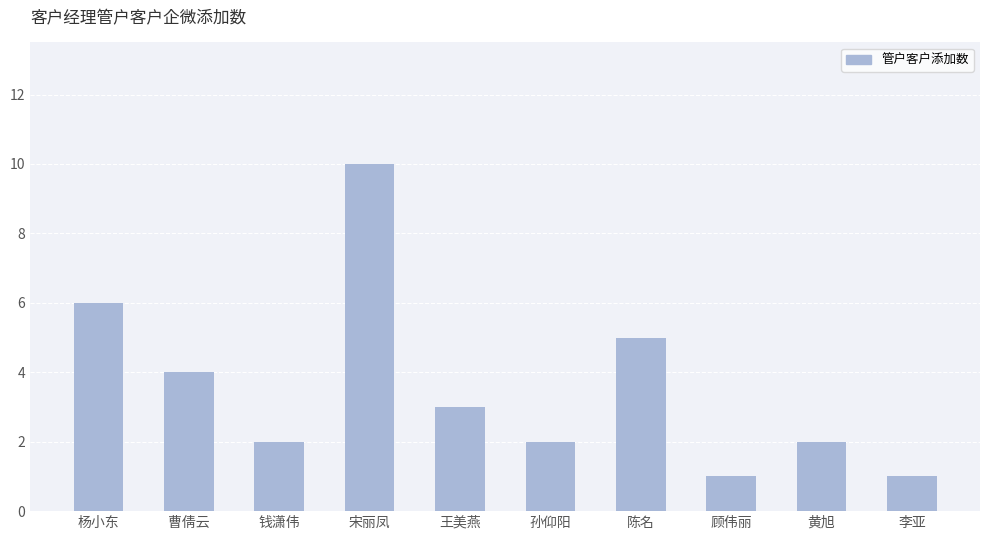

Count the number of categories in the chart.

10